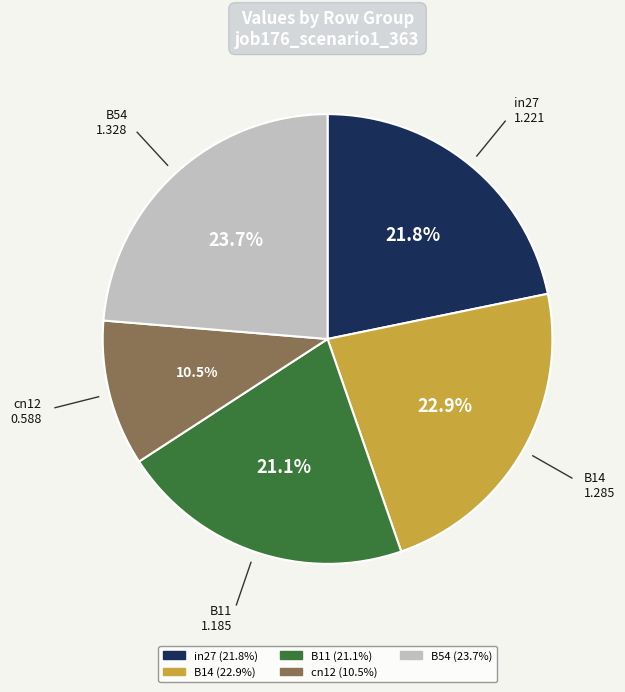

Does B54 account for over 50% of the chart?

No